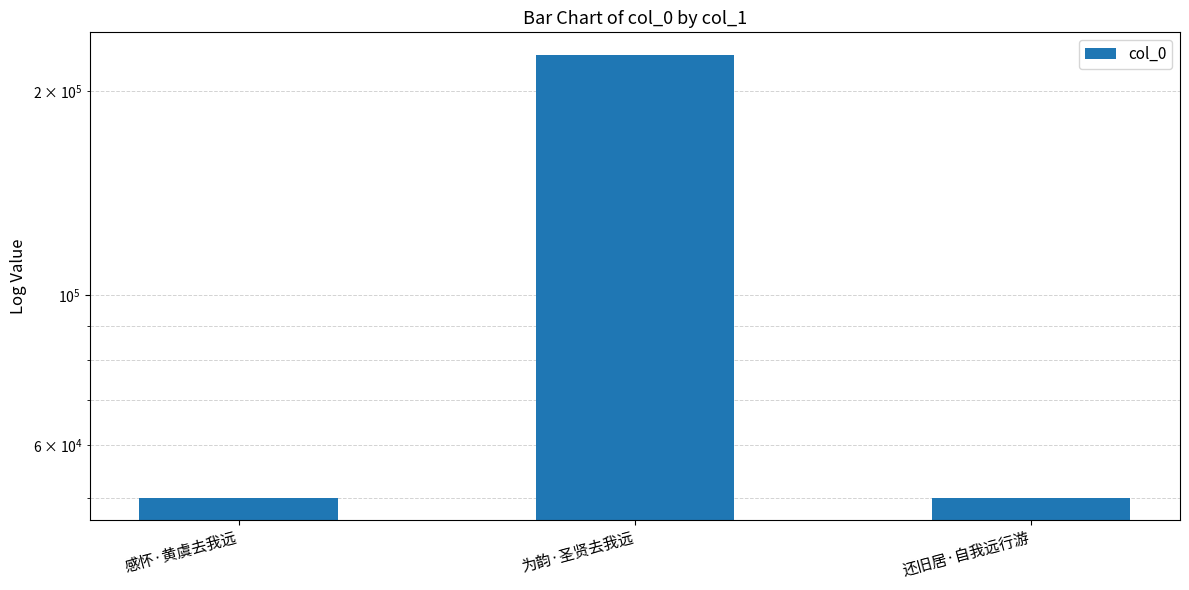

How many distinct data groups are displayed?

1